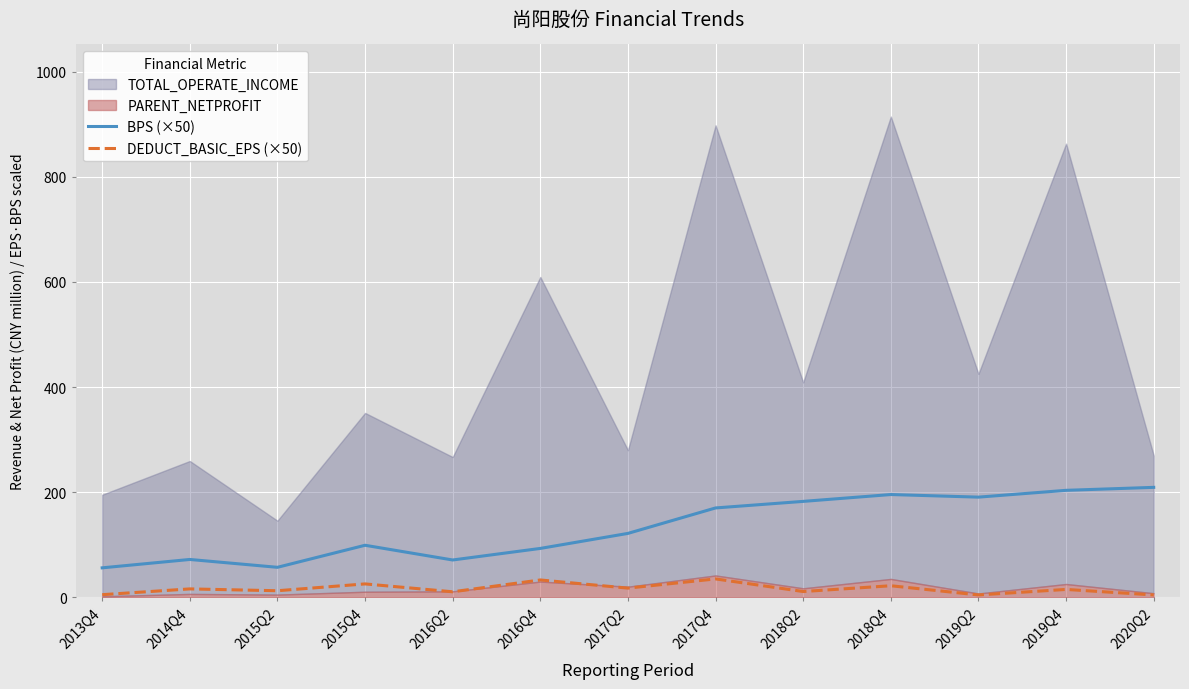

What is the minimum value for BPS (×50)?

56.1